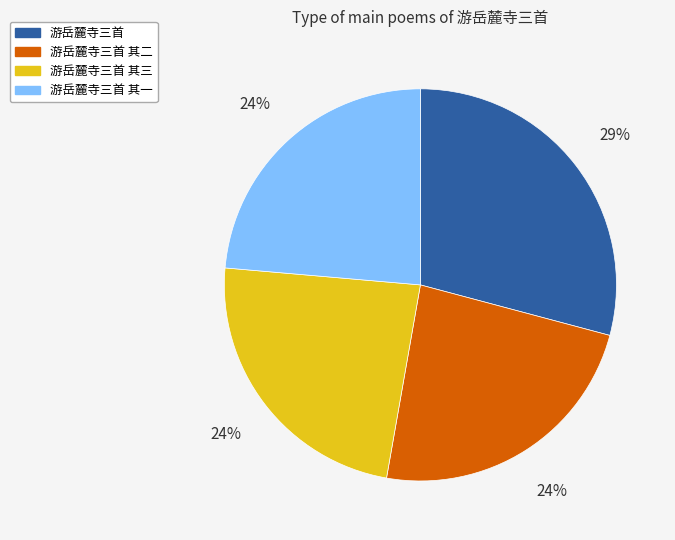

Is 游岳麓寺三首 其一 the majority of the pie?

No